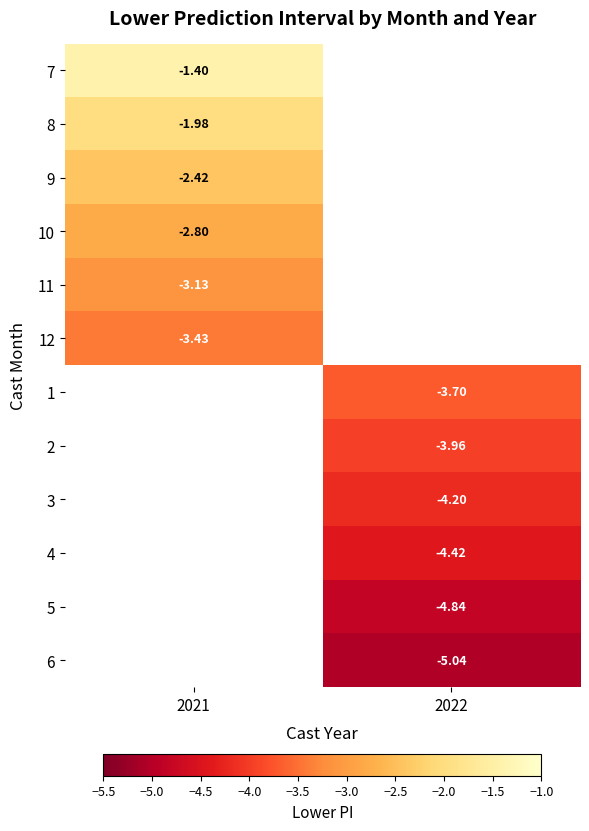

Which series has the largest range (max minus min)?

7